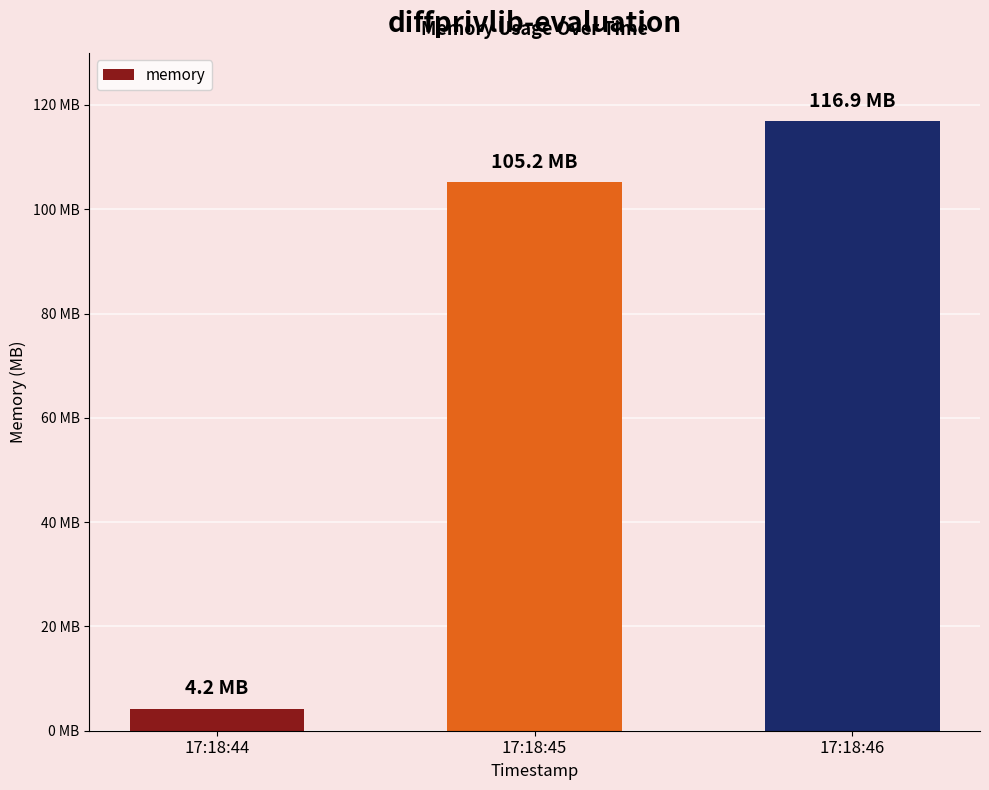

What is the change in value from 17:18:44 to 17:18:45?

+100933632